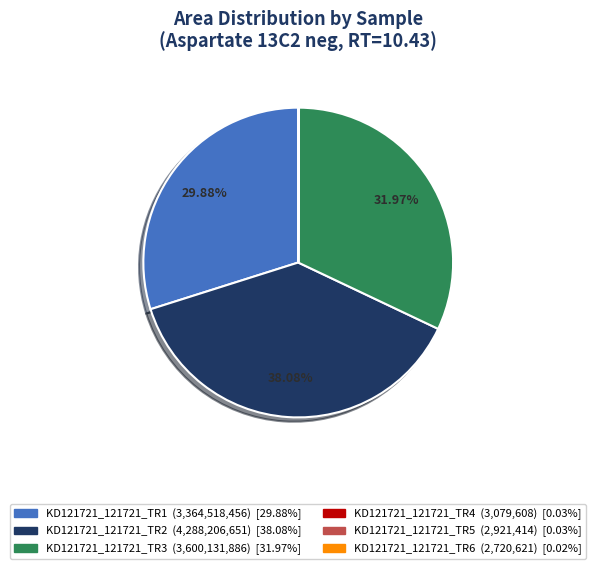

Does any single category account for the majority?

No